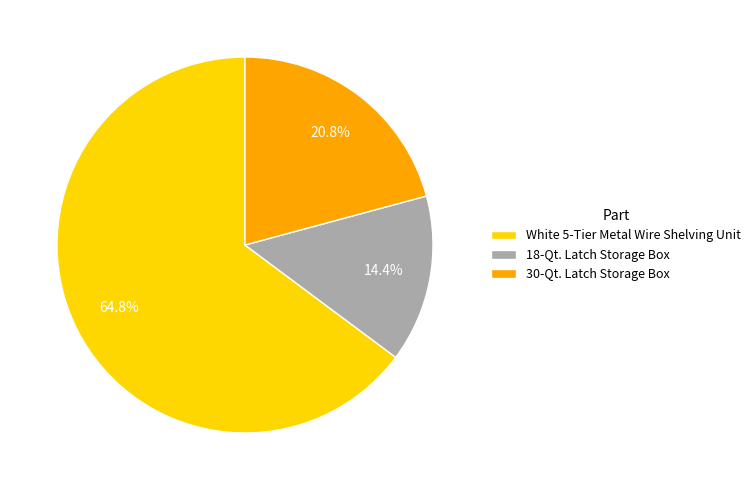

What is the largest slice in the pie chart?

White 5-Tier Metal Wire Shelving Unit